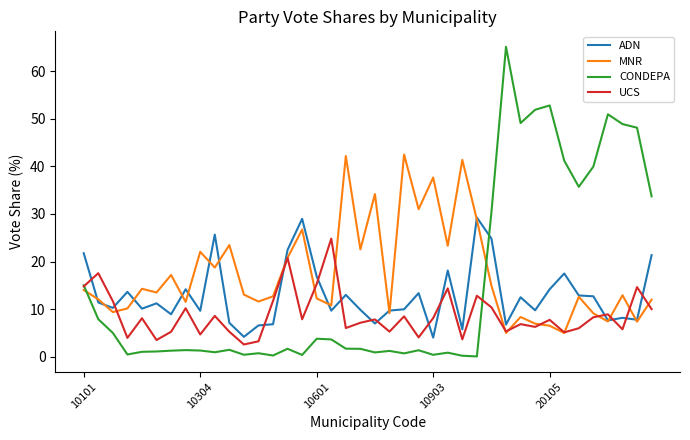

List the series in order of their peak value, lowest first.

UCS, ADN, MNR, CONDEPA